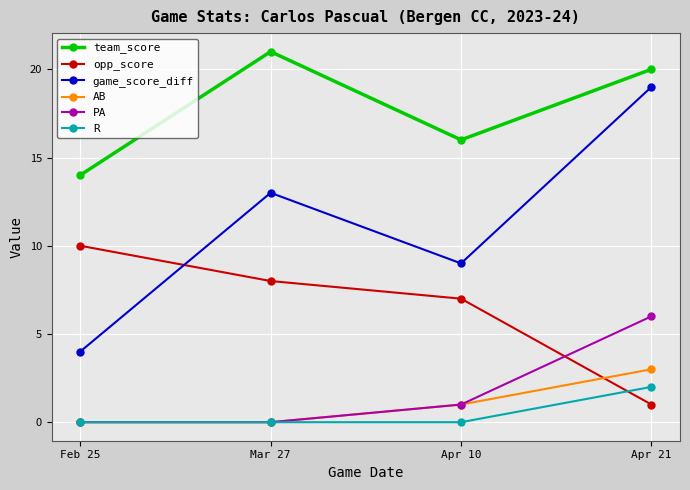

Is the value of game_score_diff at Feb 25 greater than the value of opp_score at Apr 10?

No